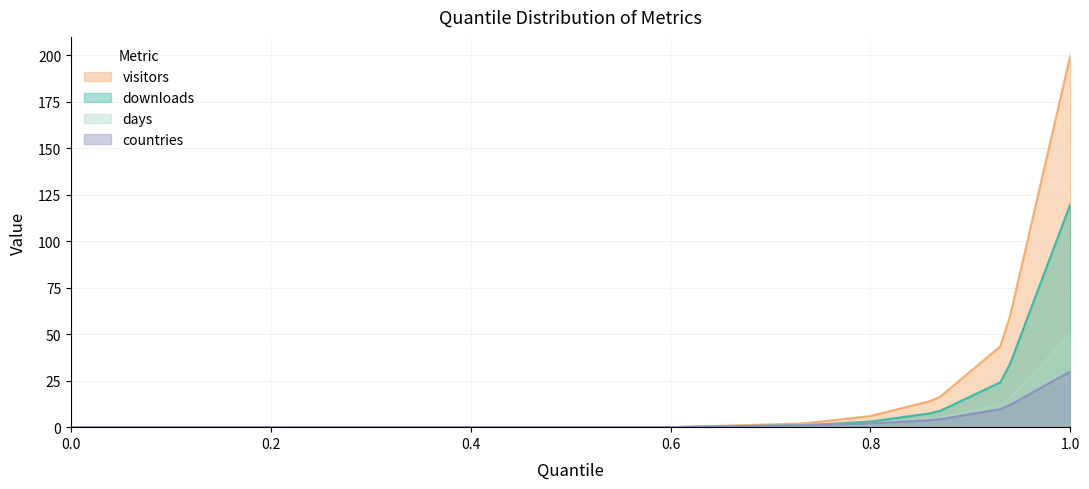

Reading left to right, extract all data points from this chart.

downloads: 0	0	0	0	0	0	1	3	8	25	120
visitors: 0	0	0	0	0	0	2	6	15	45	200
countries: 0	0	0	0	0	0	1	2	4	10	30
days: 0	0	0	0	0	0	1	2	5	12	50